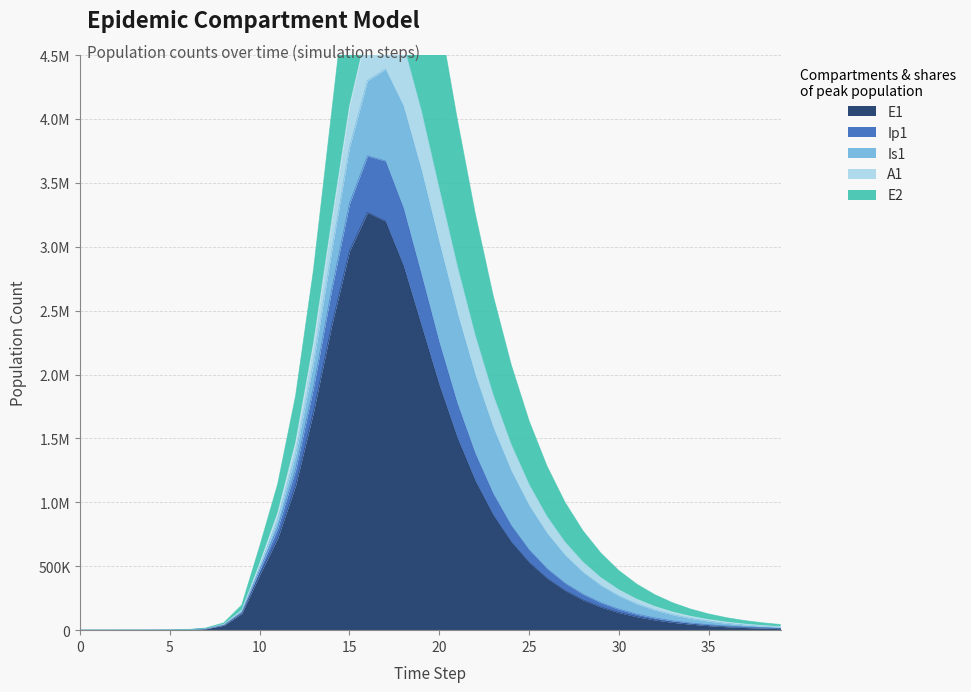

The E1 series shows 1169381.9 at 22. True or false?

True